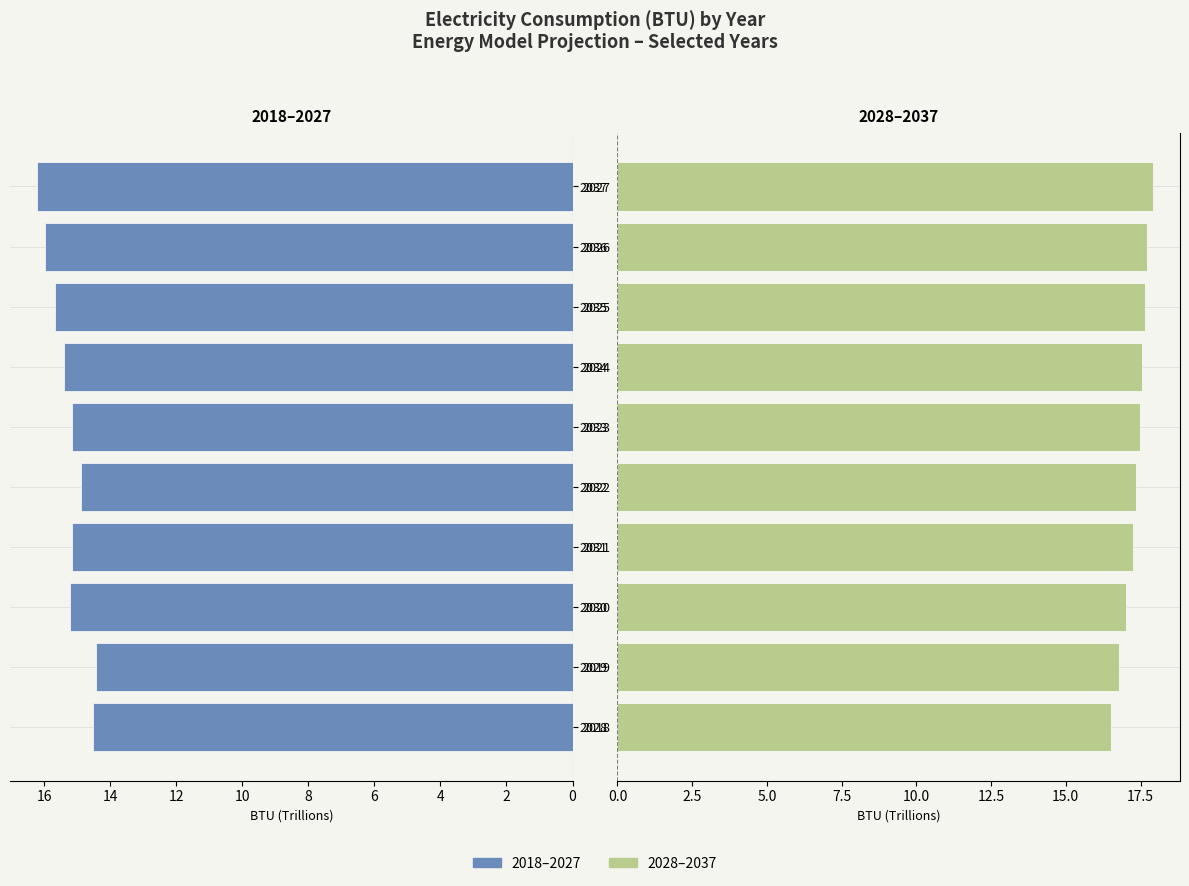

What is the change in value from 2033 to 2037?

+0.4